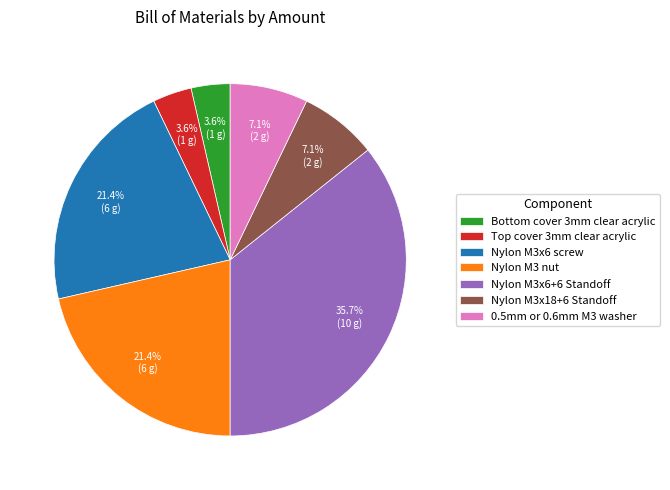

Does Nylon M3x6+6 Standoff account for over 50% of the chart?

No